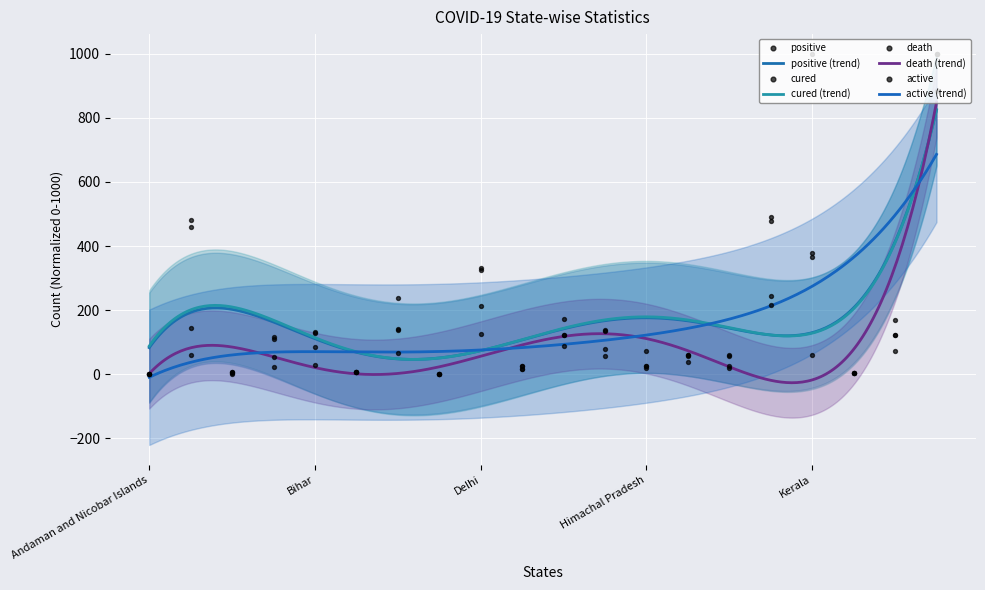

Which series has the widest spread of Y values?

positive